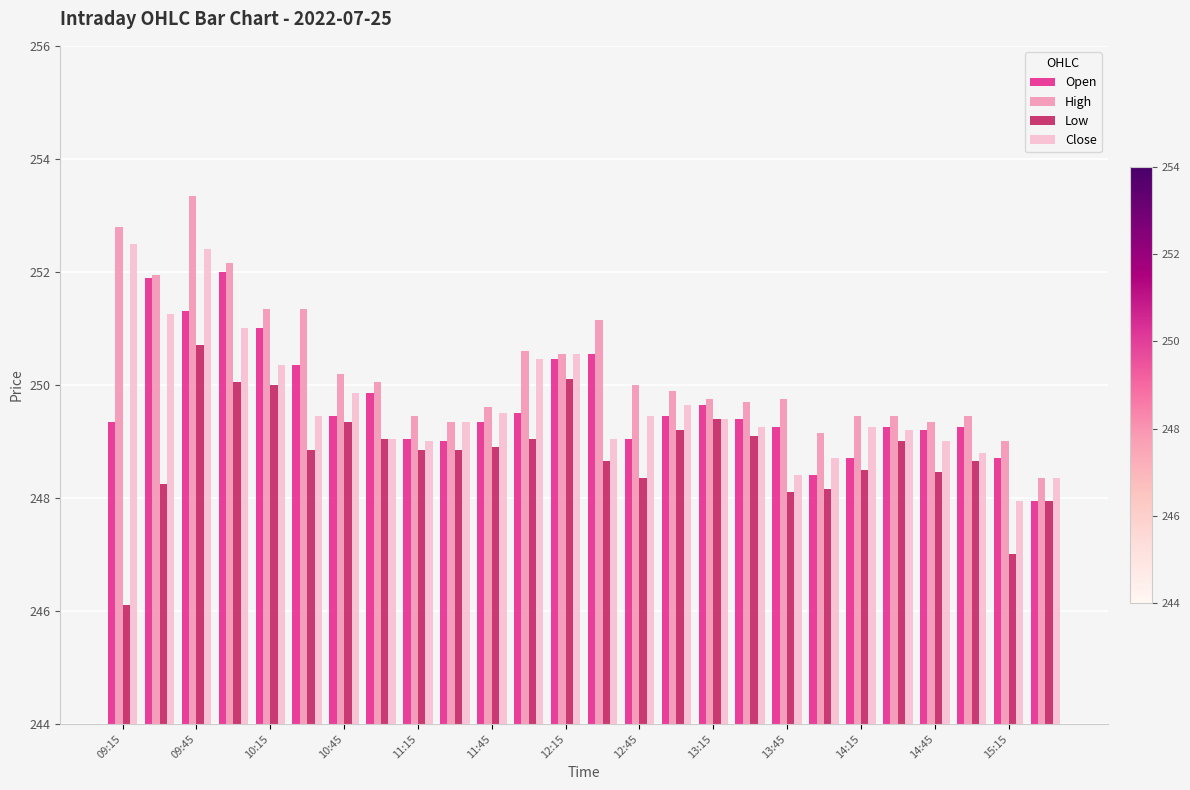

Which series has the largest total across all categories?

High